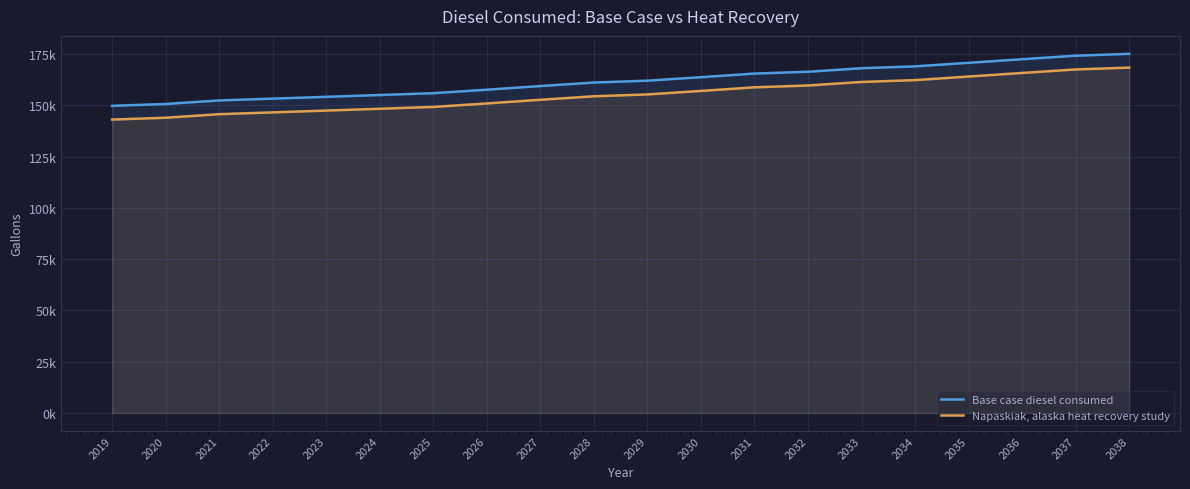

Is it true that Napaskiak, alaska heat recovery study equals 150872 at 2026?

True